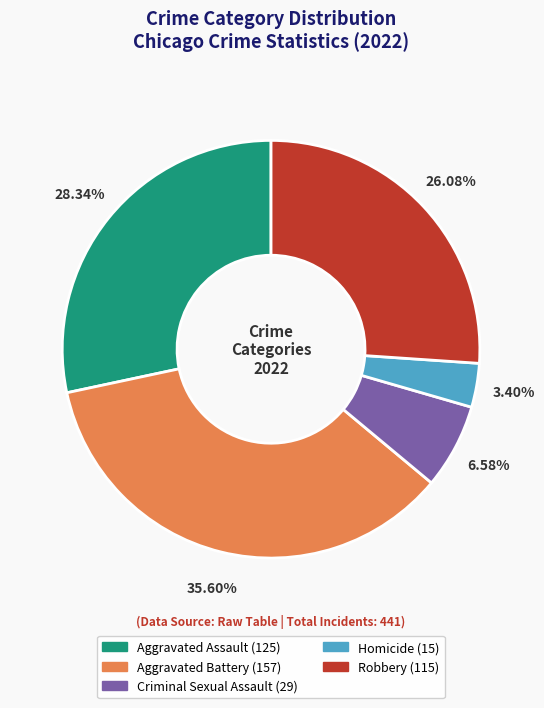

Rank the categories by value from lowest to highest.

Homicide, Criminal Sexual Assault, Robbery, Aggravated Assault, Aggravated Battery